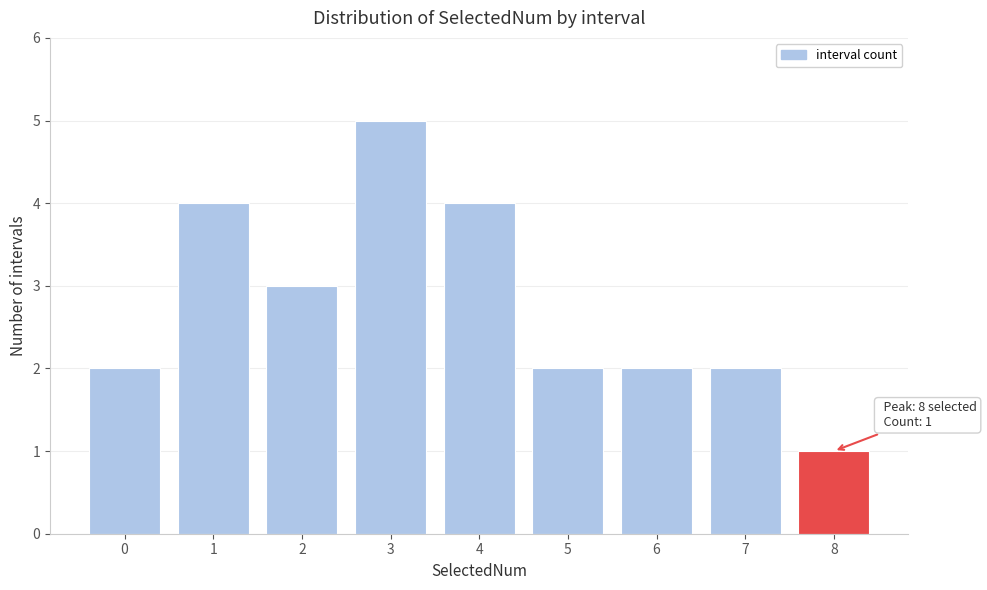

Reading right to left, what are all the values shown in this chart?

1	2	2	2	4	5	3	4	2